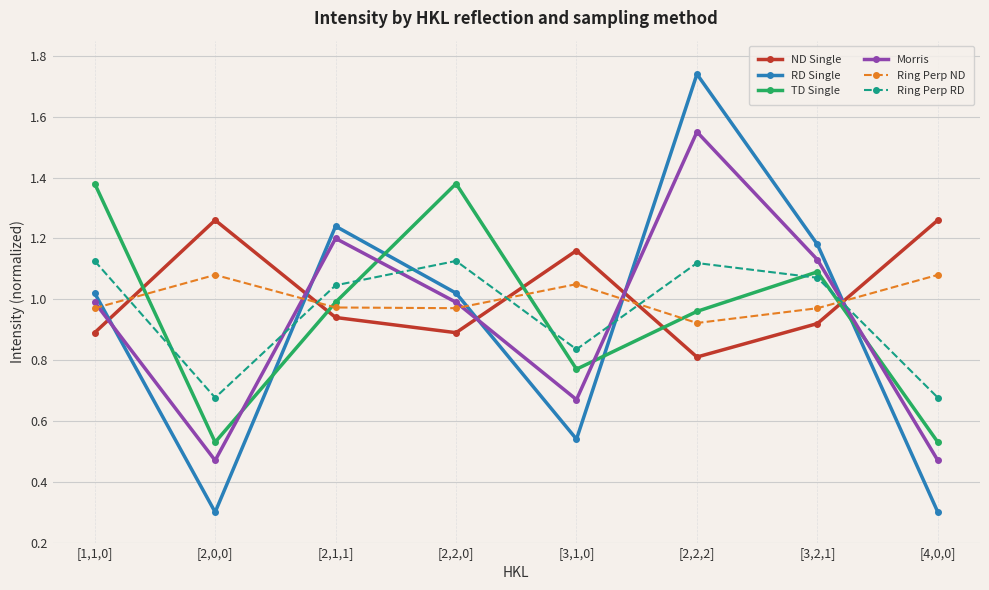

What is the total value across all series at [1,1,0]?

6.4